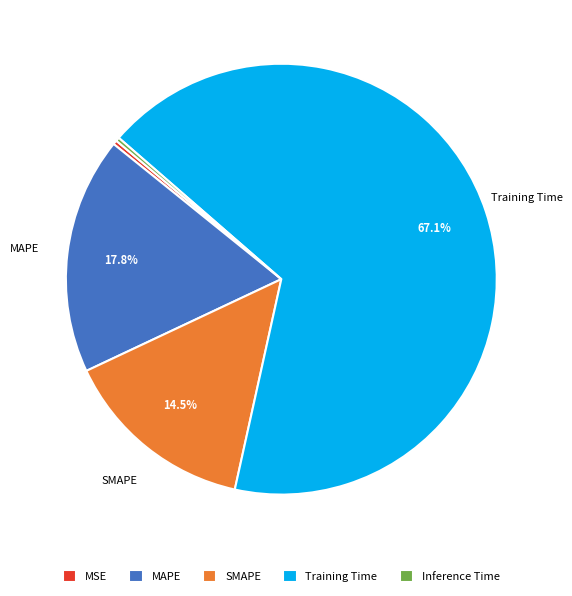

Is the sum of SMAPE and Inference Time greater than half?

No